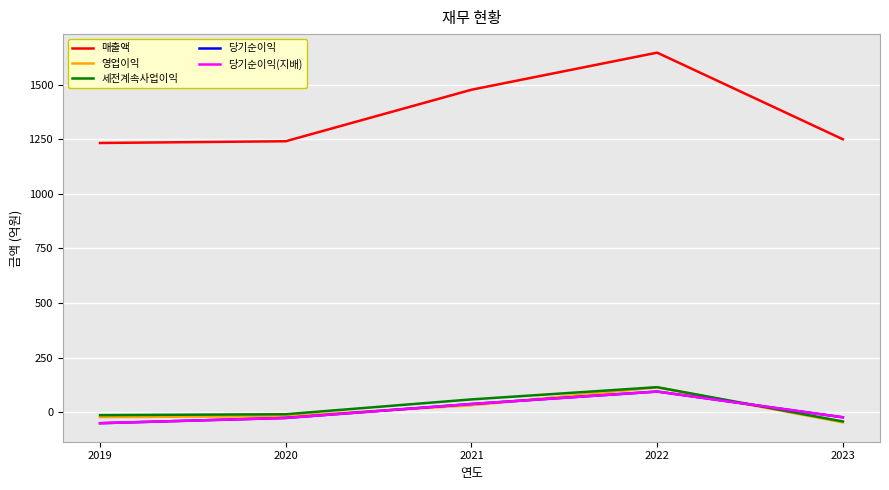

True or false: 영업이익 has more than 1 interior local peaks.

False